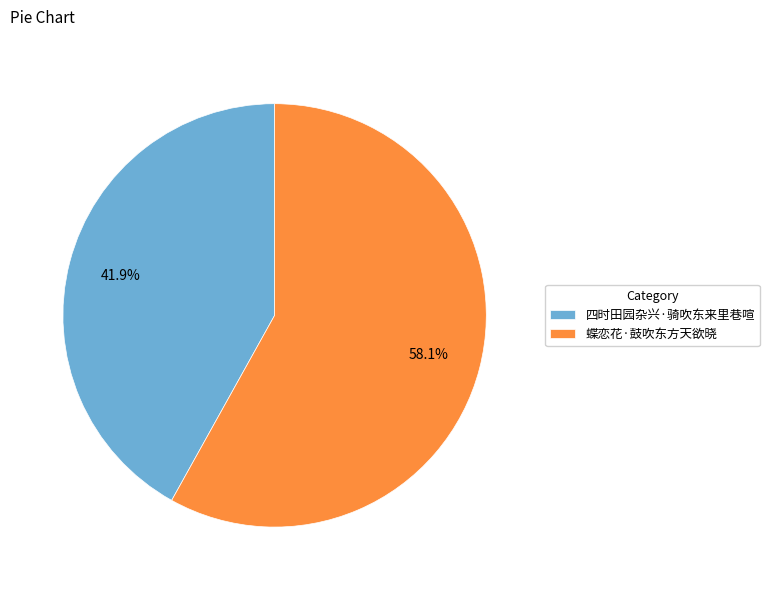

To the nearest percent, what portion does 蝶恋花·鼓吹东方天欲晓 represent?

58%